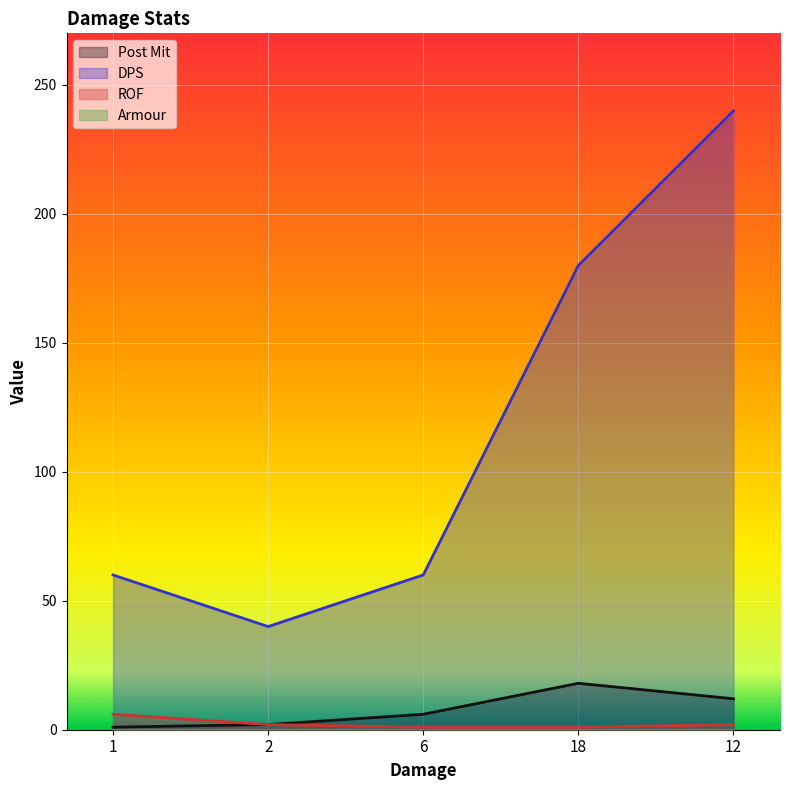

Which series has the largest range (max minus min)?

DPS